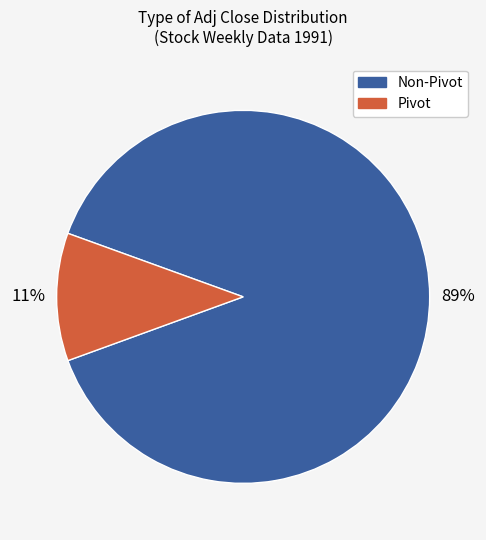

Is there a majority slice in this chart?

Yes